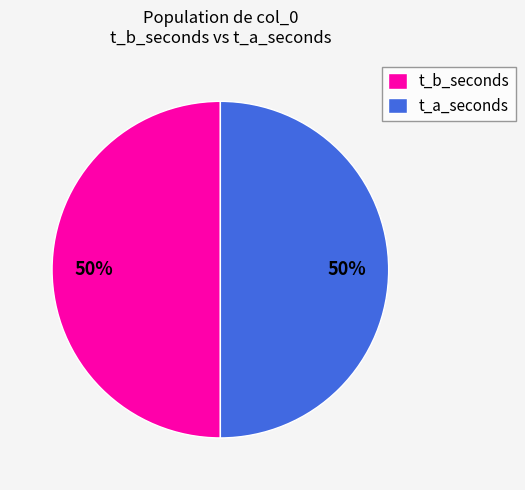

Is it true that t_b_seconds is 38% of the pie?

False